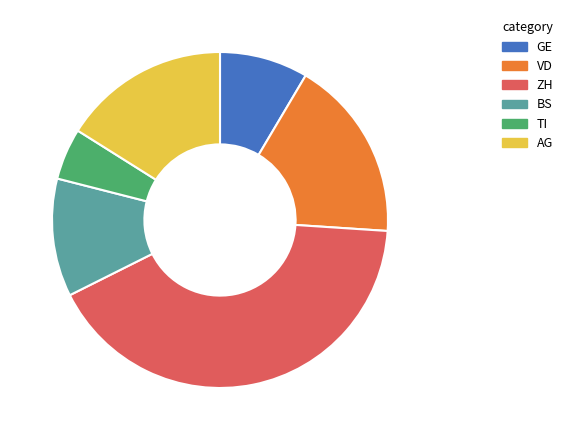

Which category has the smallest portion of the pie?

TI